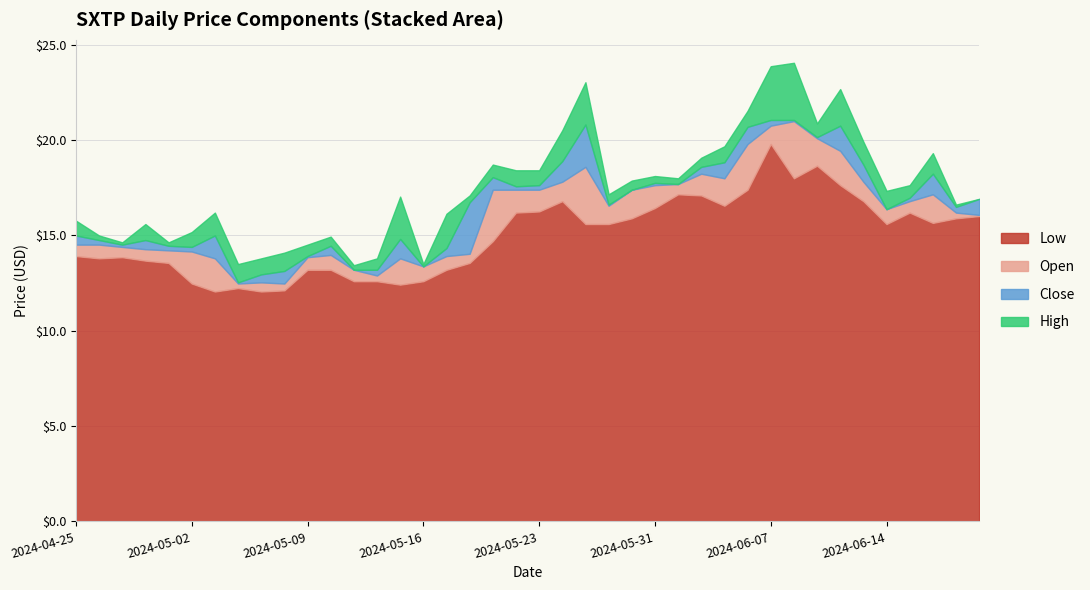

In Close, how many points are higher than both neighbors (excluding endpoints)?

7